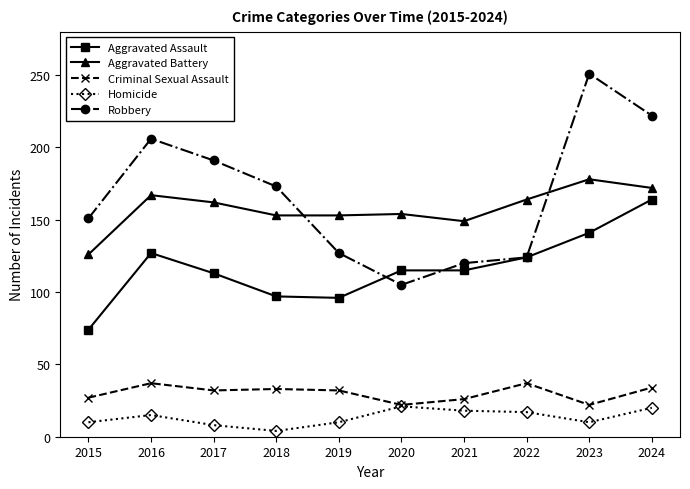

What value does the Homicide series have at 2019, to the nearest 10?

10